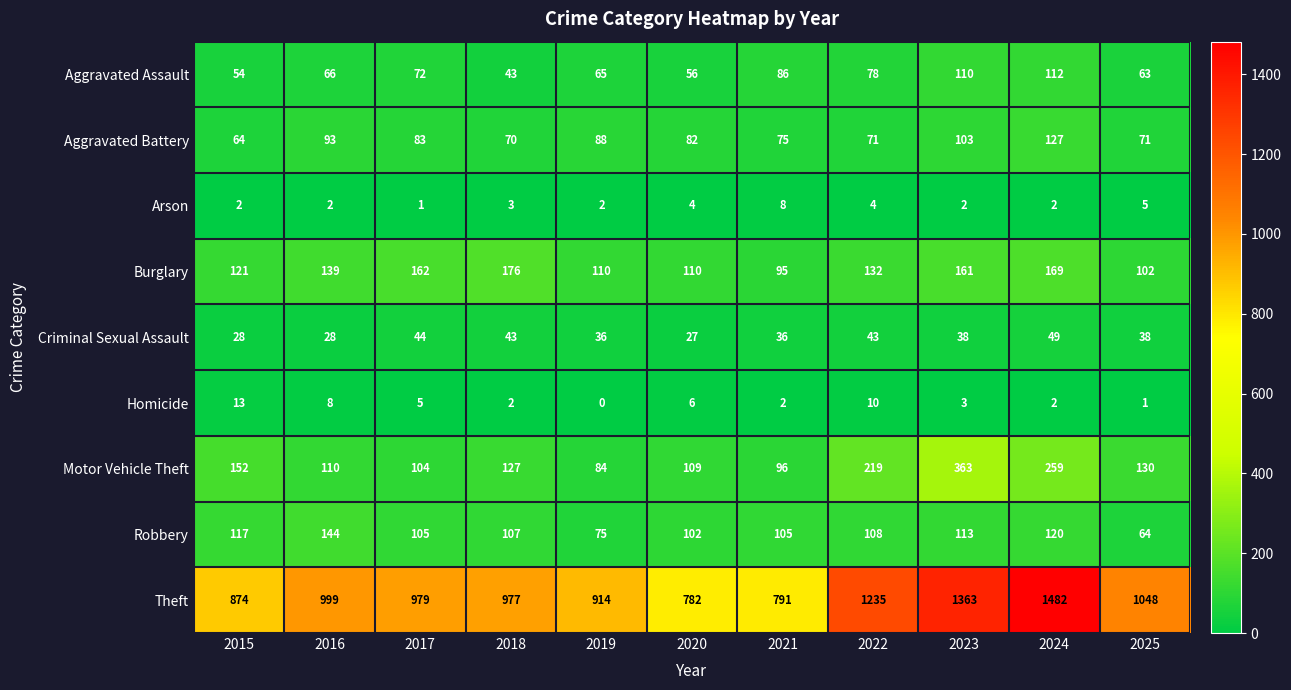

Which category has the highest value across all series?

2024